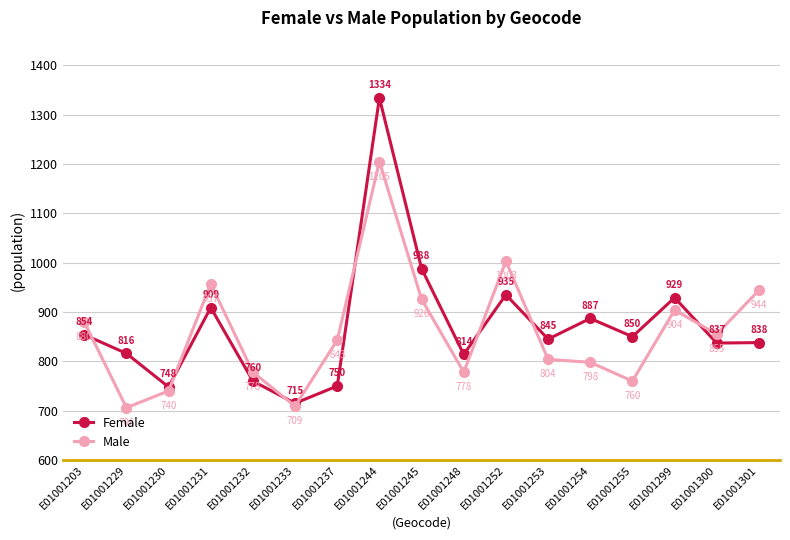

Count the number of categories in the chart.

17